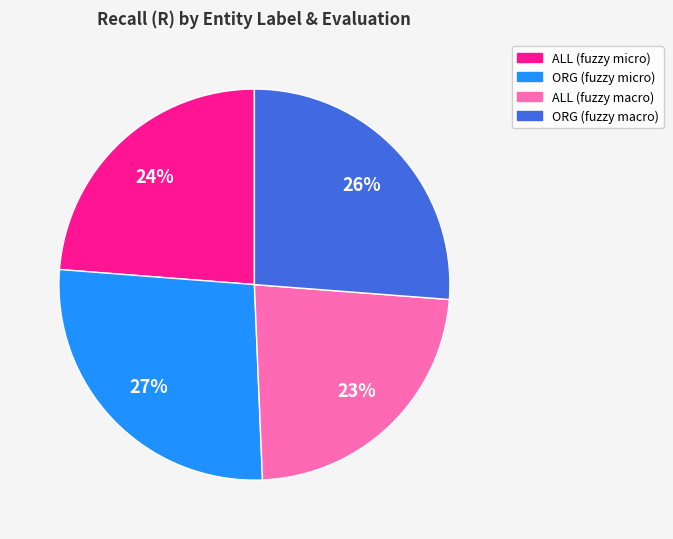

Which slice is the smallest?

ALL (fuzzy macro)